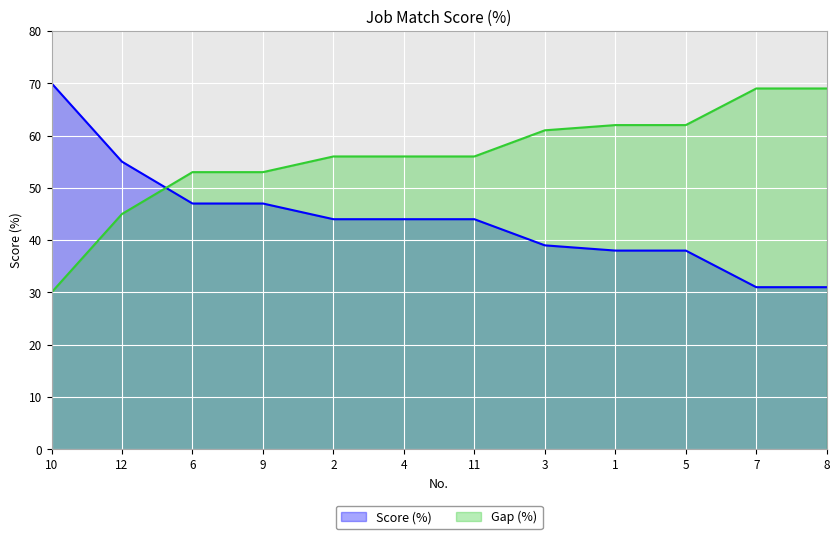

The value at 5 is 16. True or false?

False